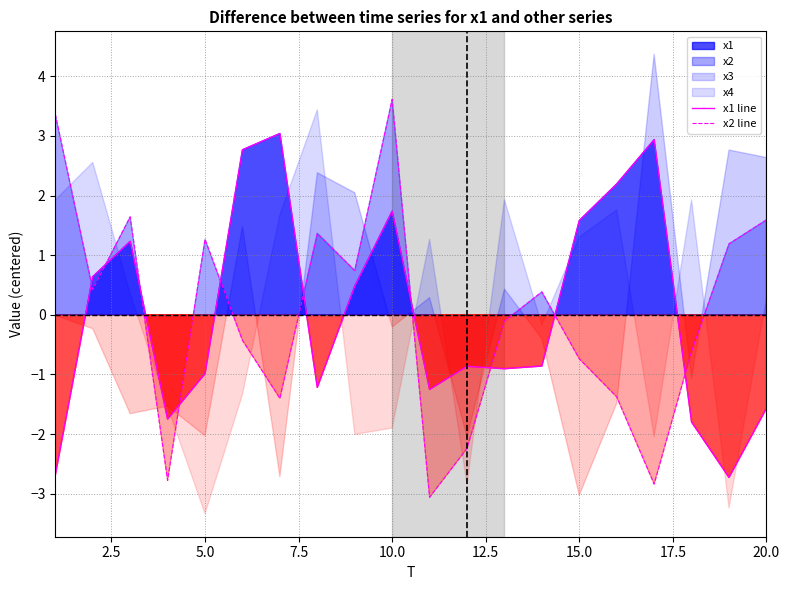

True or false: x1 line has more than 2 interior local peaks.

True